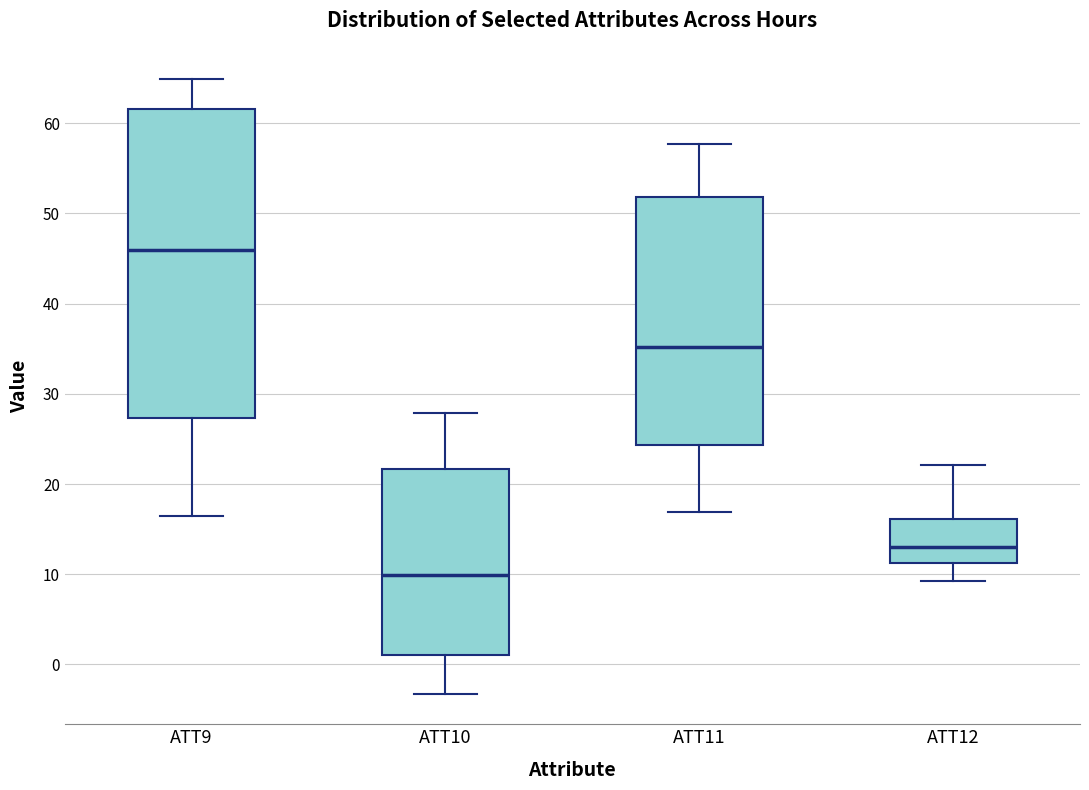

Which box is the tallest, from its lower edge to its upper edge?

ATT9